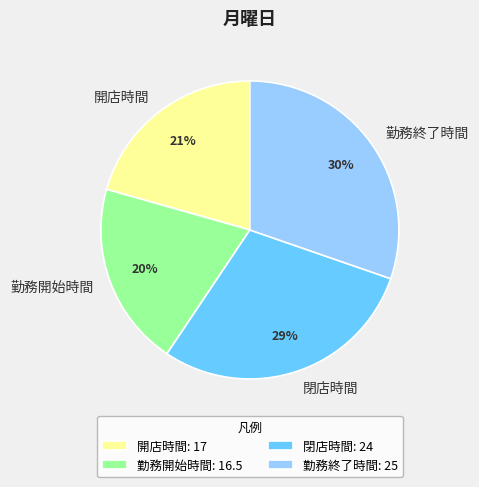

Rank the categories by value from highest to lowest.

勤務終了時間, 閉店時間, 開店時間, 勤務開始時間